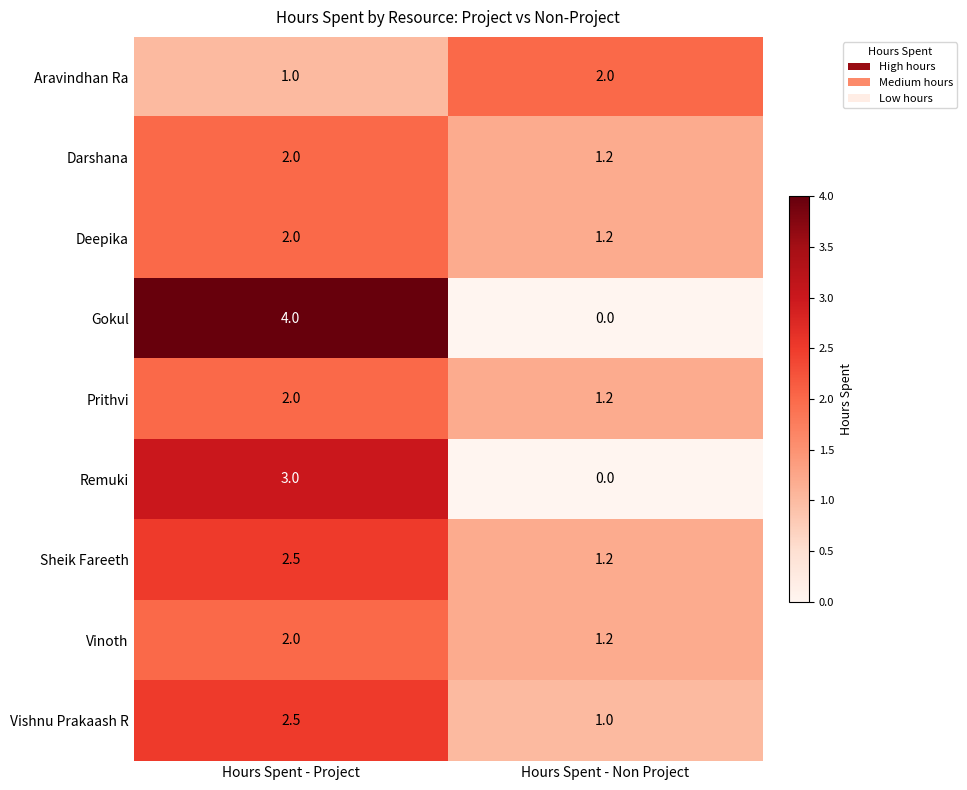

Reading left to right, what are all the values shown in this chart?

Aravindhan Ra: Hours Spent - Project=1.0	Hours Spent - Non Project=2.0
Darshana: Hours Spent - Project=2.0	Hours Spent - Non Project=1.2
Deepika: Hours Spent - Project=2.0	Hours Spent - Non Project=1.2
Gokul: Hours Spent - Project=4.0	Hours Spent - Non Project=0.0
Prithvi: Hours Spent - Project=2.0	Hours Spent - Non Project=1.2
Remuki: Hours Spent - Project=3.0	Hours Spent - Non Project=0.0
Sheik Fareeth: Hours Spent - Project=2.5	Hours Spent - Non Project=1.2
Vinoth: Hours Spent - Project=2.0	Hours Spent - Non Project=1.2
Vishnu Prakaash R: Hours Spent - Project=2.5	Hours Spent - Non Project=1.0